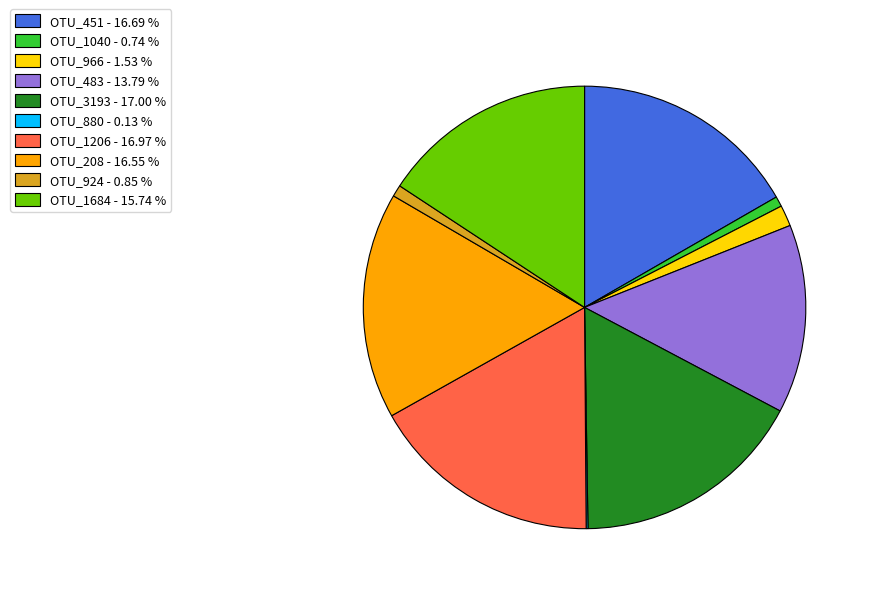

Between OTU_966 - 1.53 % and OTU_1684 - 15.74 %, which is larger?

OTU_1684 - 15.74 %